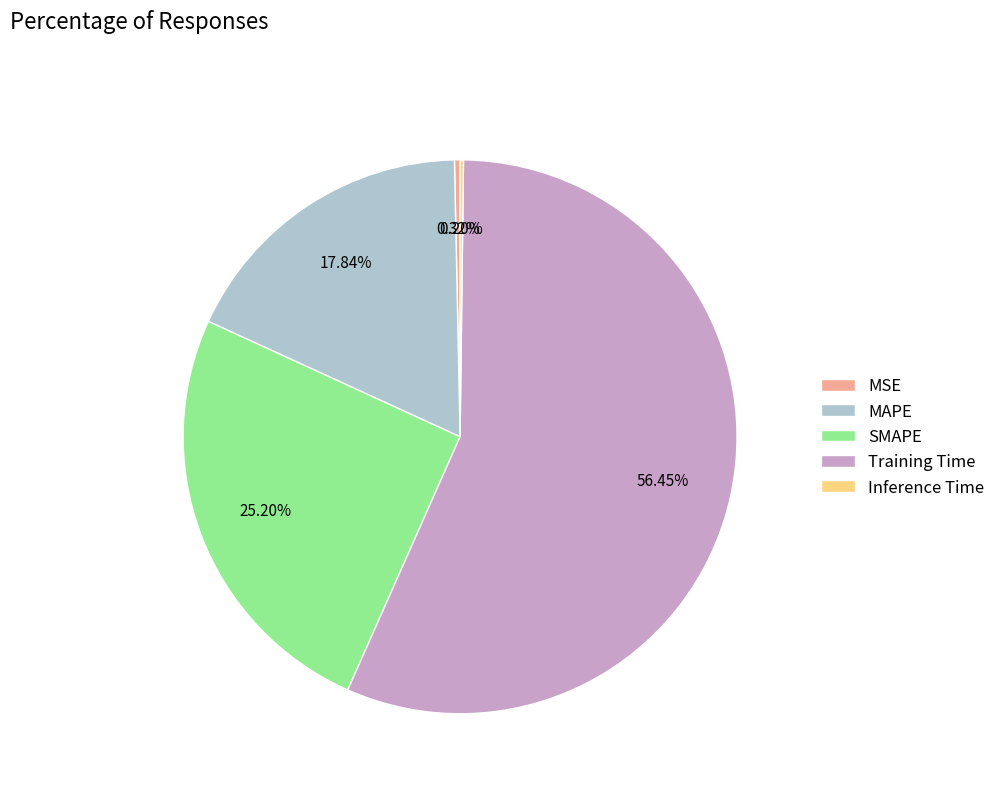

Which category has the biggest portion of the pie?

Training Time